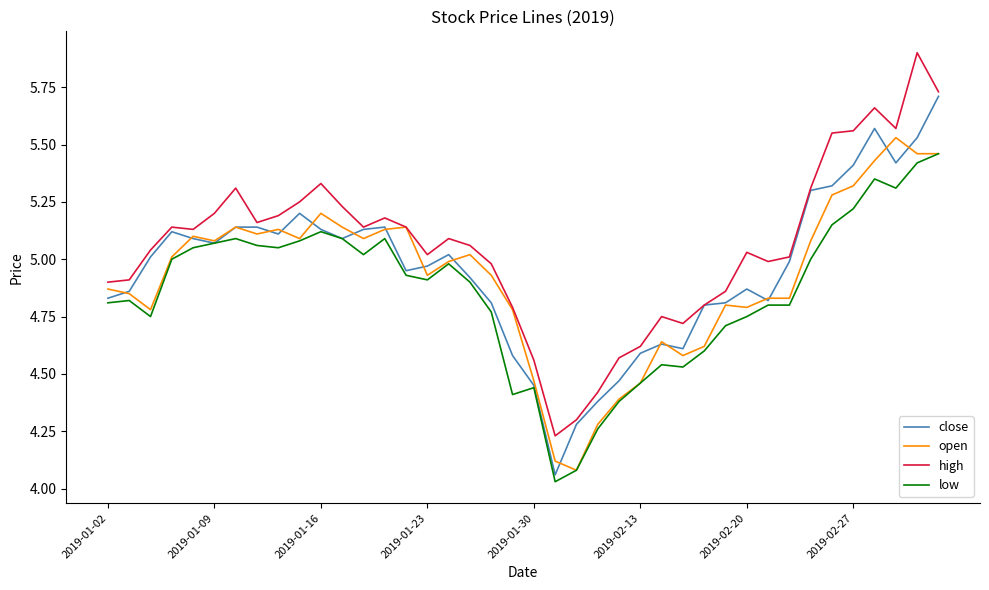

True or false: low and high cross at least once.

False